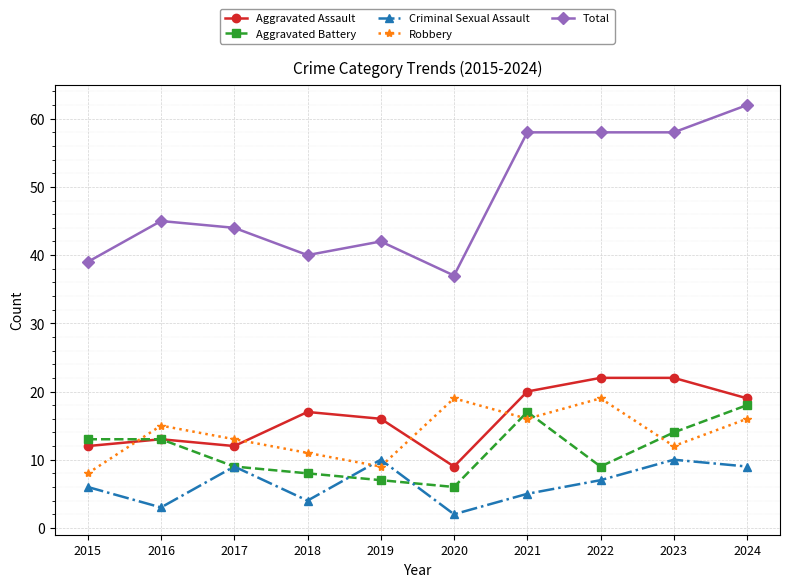

Is it true that Total equals 21 at 2016?

False